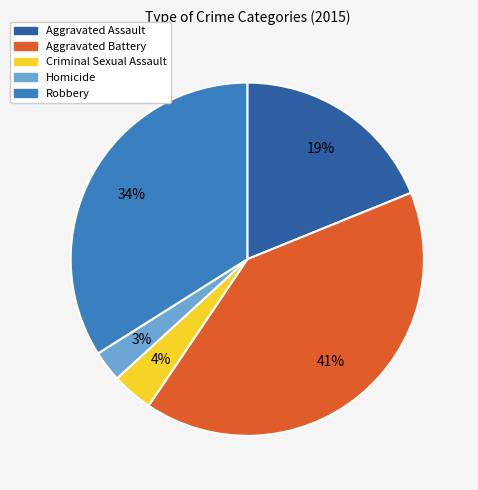

Count the number of slices in the pie.

5